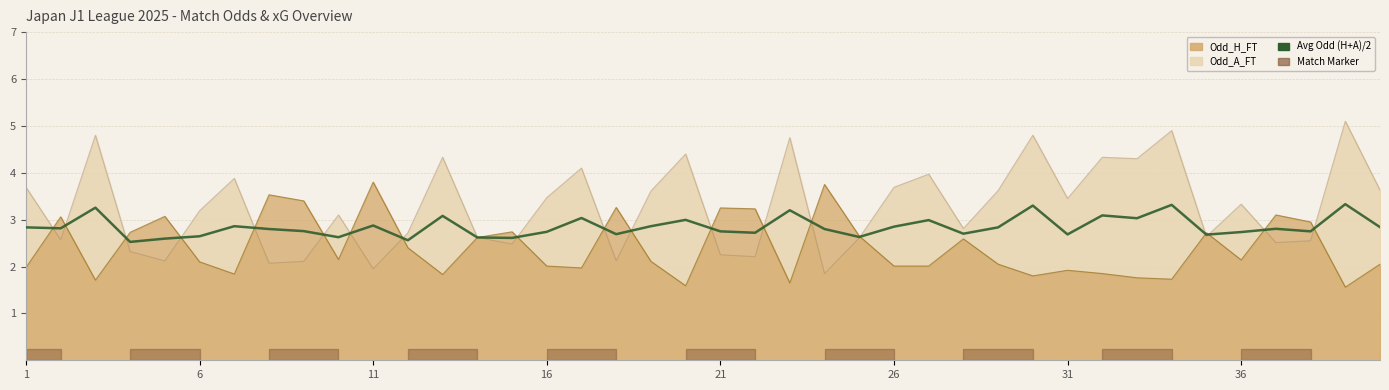

What is the sum of all values?

113.8